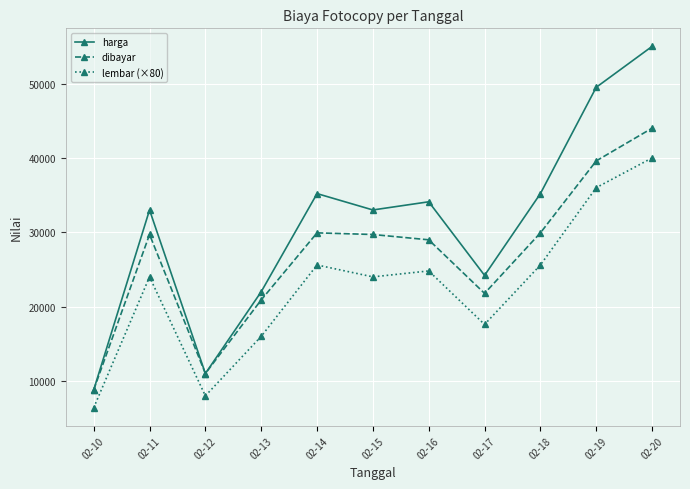

In harga, how many points are lower than both neighbors (excluding endpoints)?

3